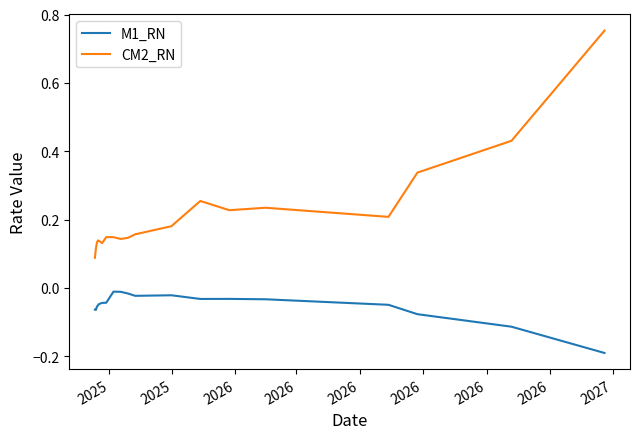

Rank the series by their maximum value, from highest to lowest.

CM2_RN, M1_RN